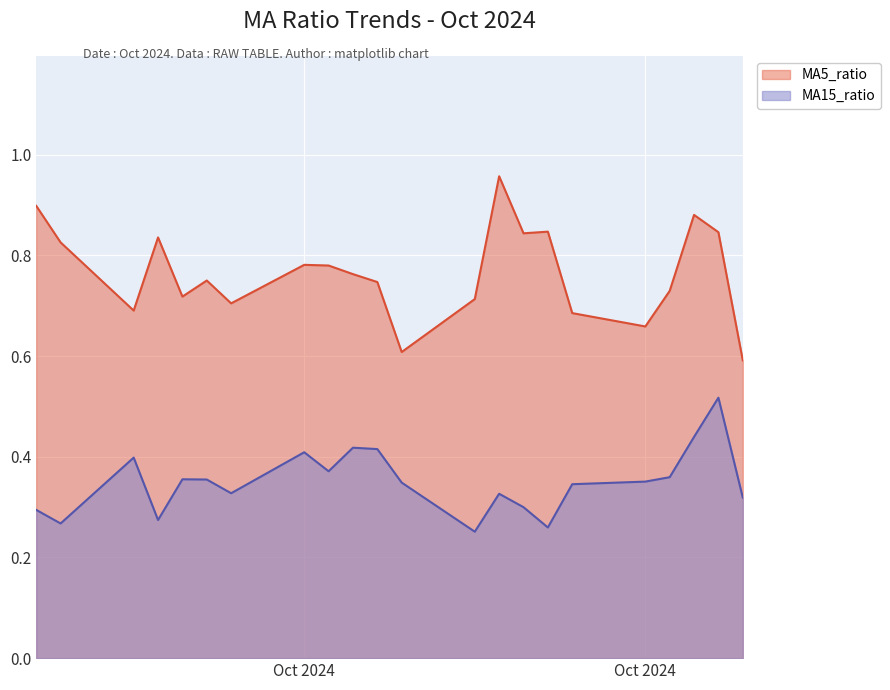

The value of MA15_ratio at 2024-10-24 is 0.5. True or false?

True